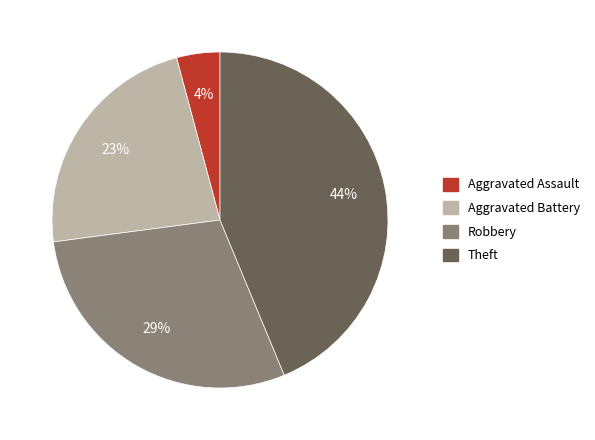

Is the sum of Aggravated Battery and Aggravated Assault greater than half?

No